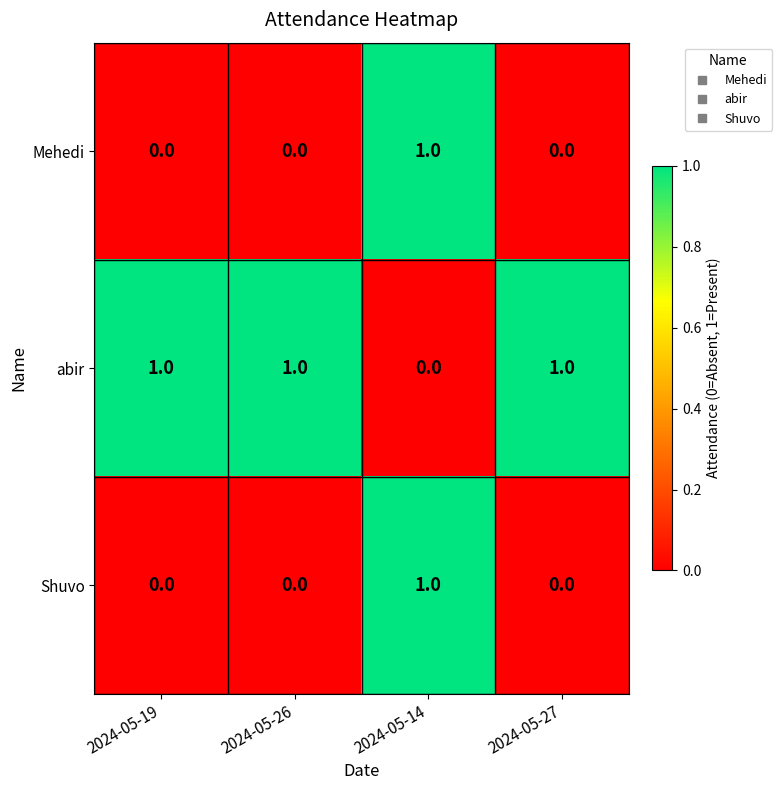

At how many categories does at least one series exceed 0?

4